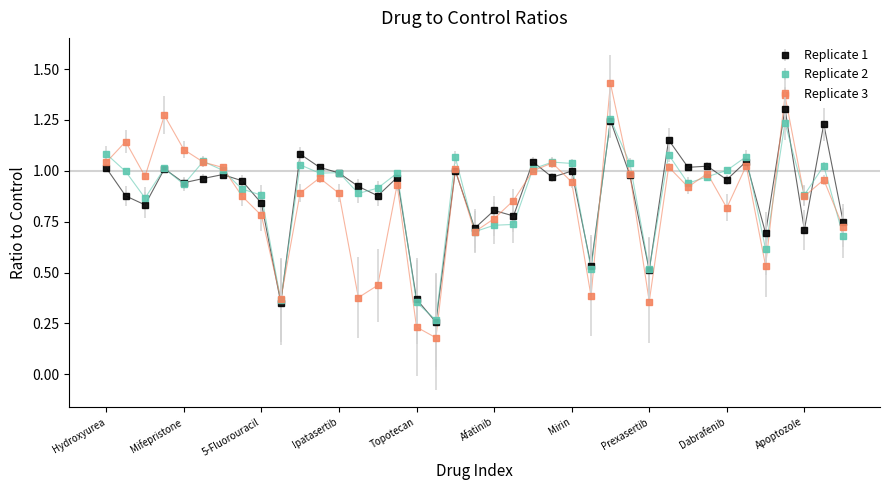

At how many categories does at least one series exceed 0?

39